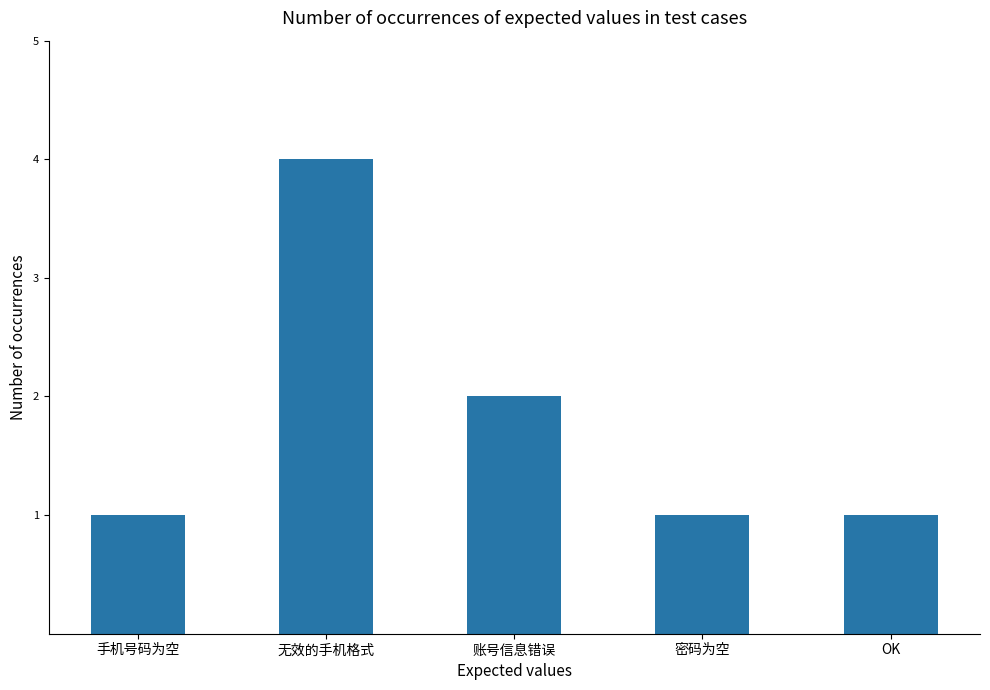

Where is the data nearest to the value 2?

账号信息错误